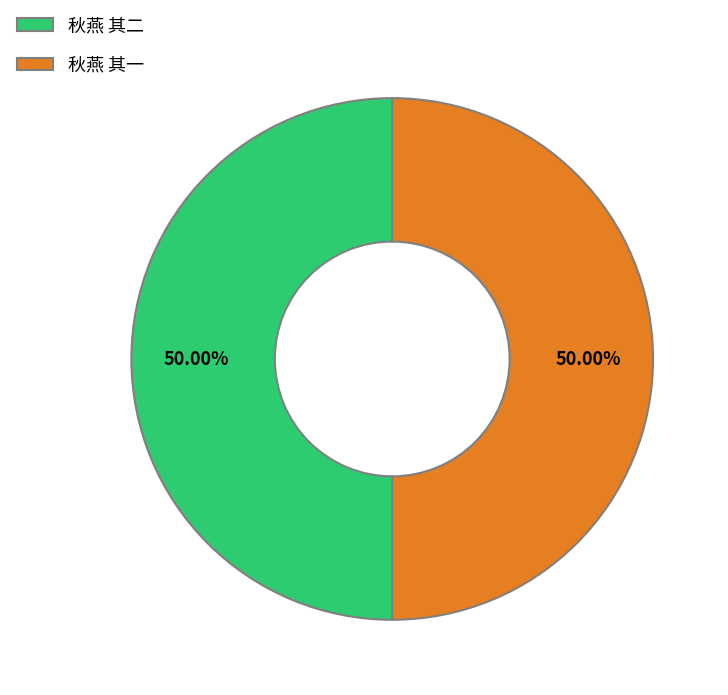

Count the number of slices in the pie.

2